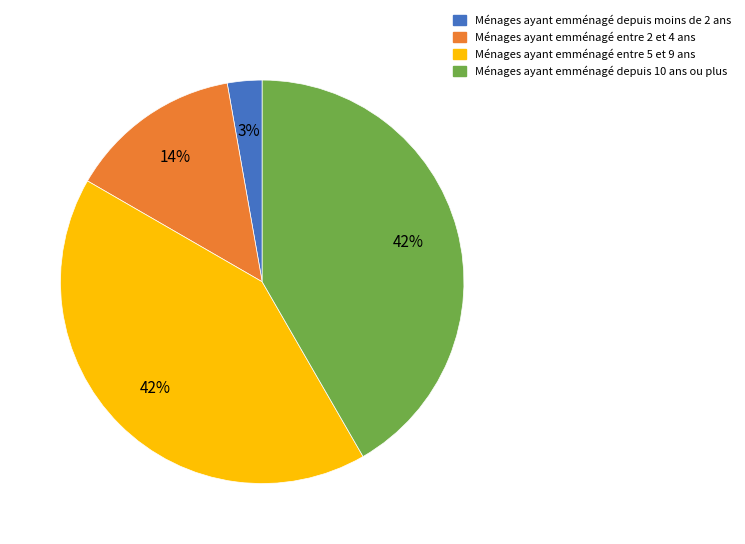

To the nearest percent, what is the average slice percentage?

25%